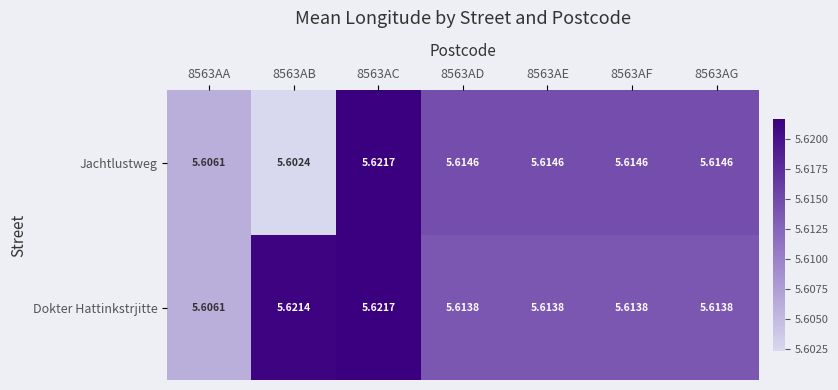

Rank the series by their average value, from highest to lowest.

Dokter Hattinkstrjitte, Jachtlustweg